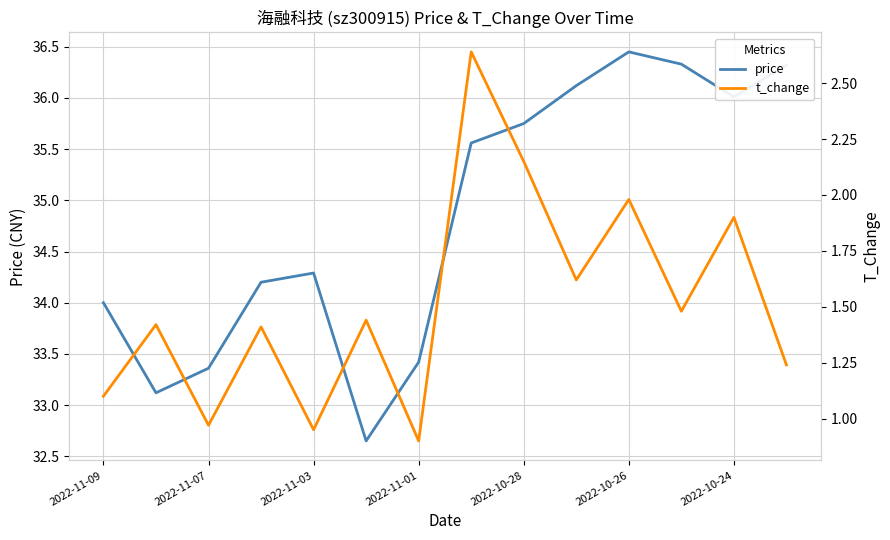

What is the difference between the highest and lowest values at 2022-11-09?

32.9